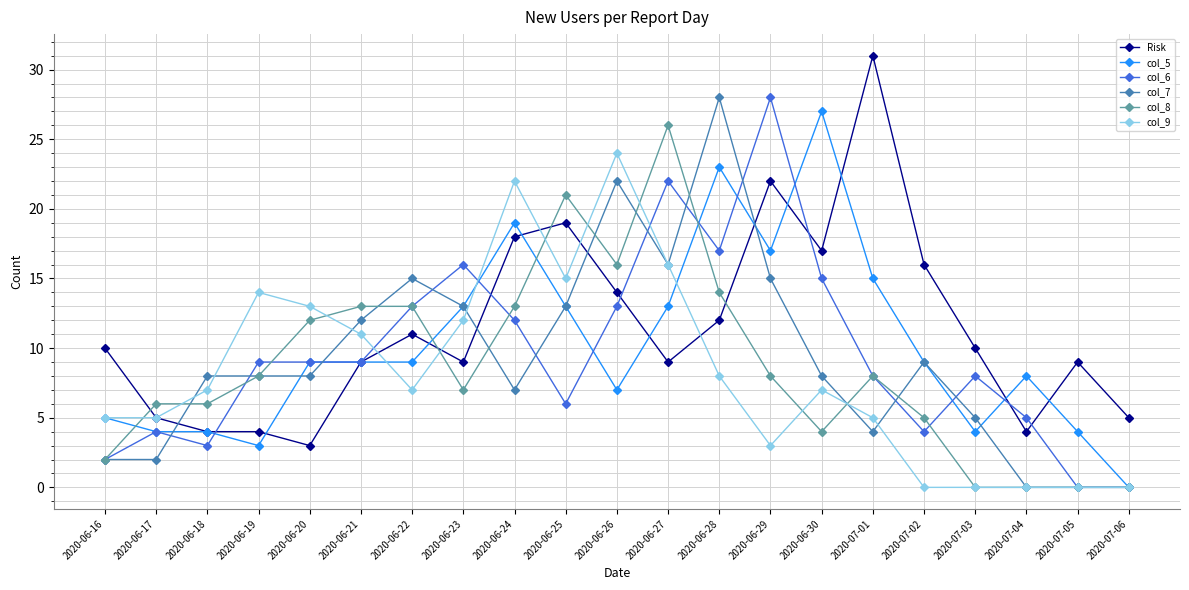

What is the maximum value shown in the chart?

31